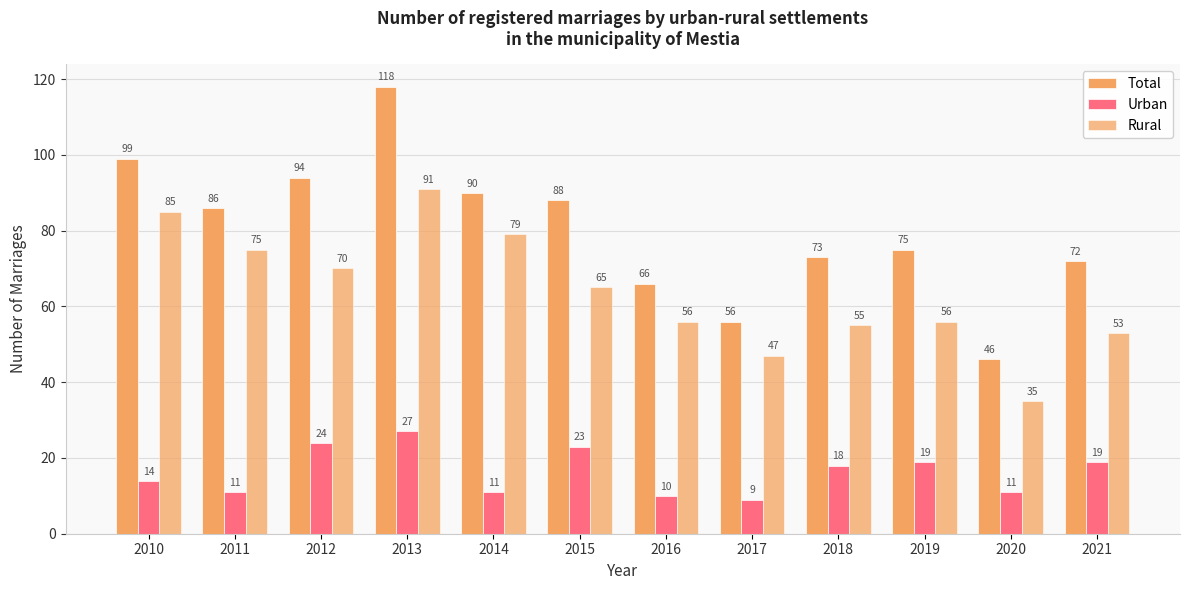

How many values in the Rural series are below 65?

6